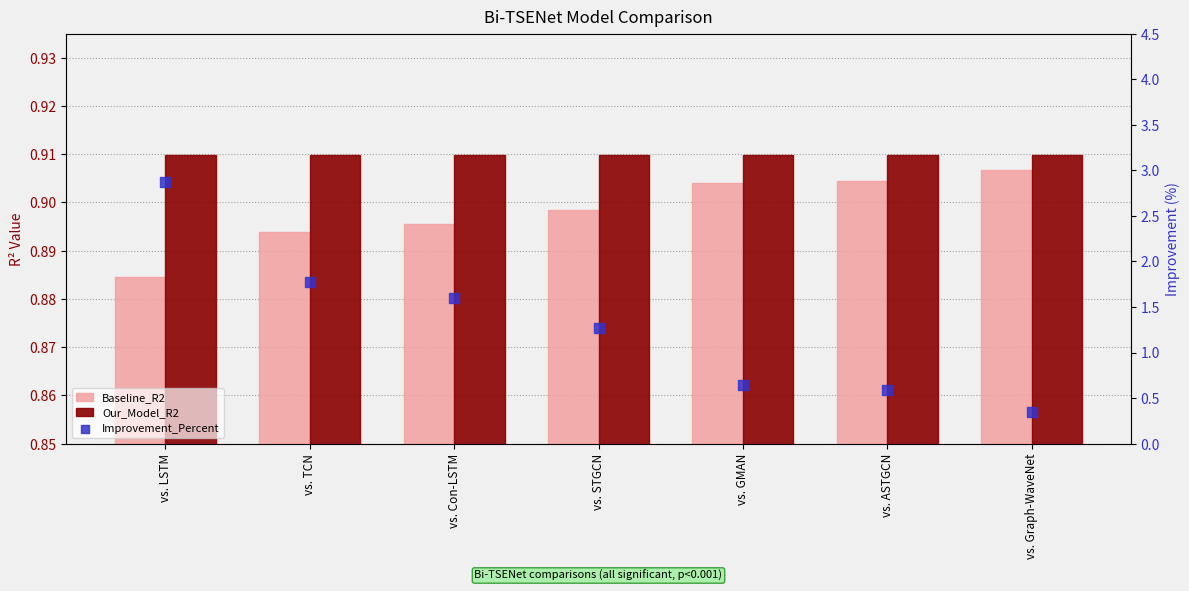

At how many categories does at least one series exceed 0?

7